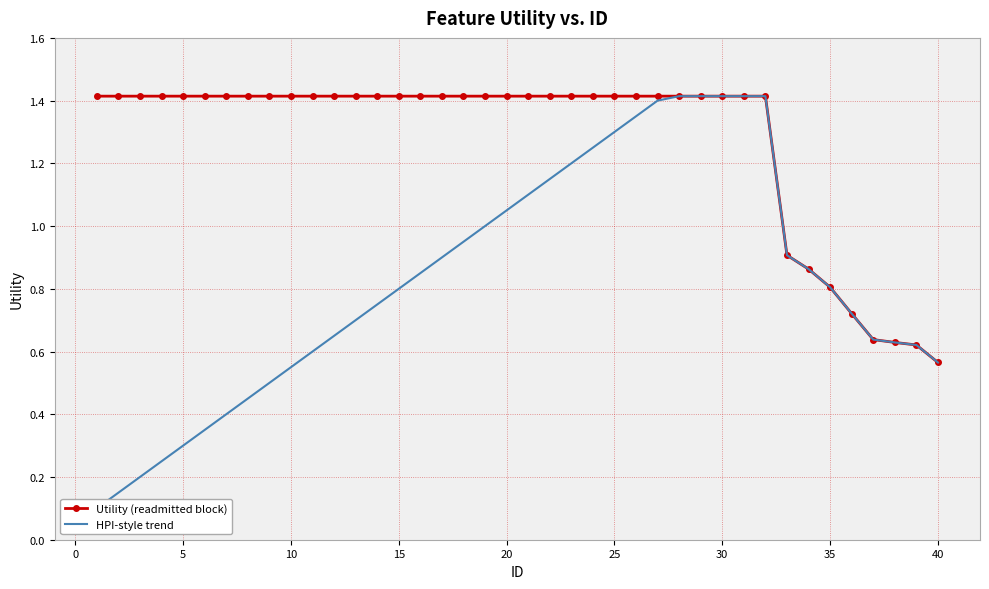

True or false: HPI-style trend and Utility (readmitted block) intersect in this chart.

False